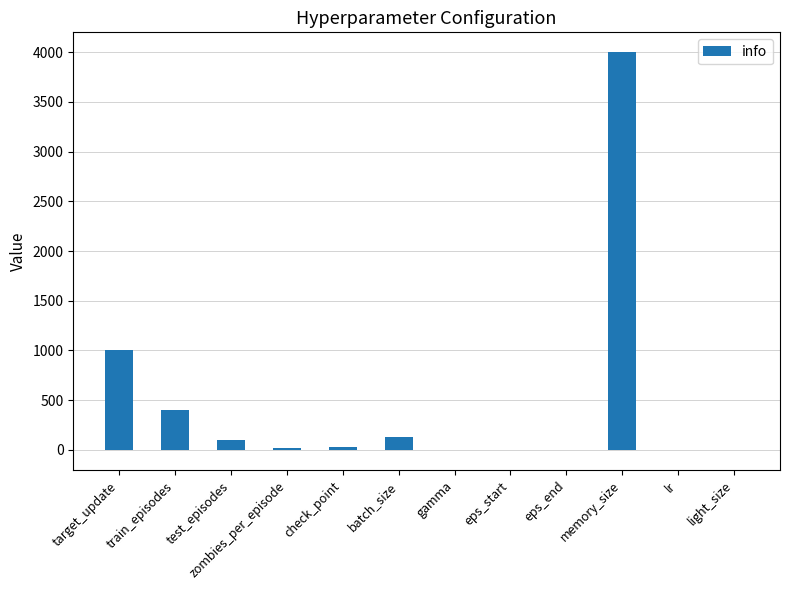

At which label is the value closest to 1997?

target_update